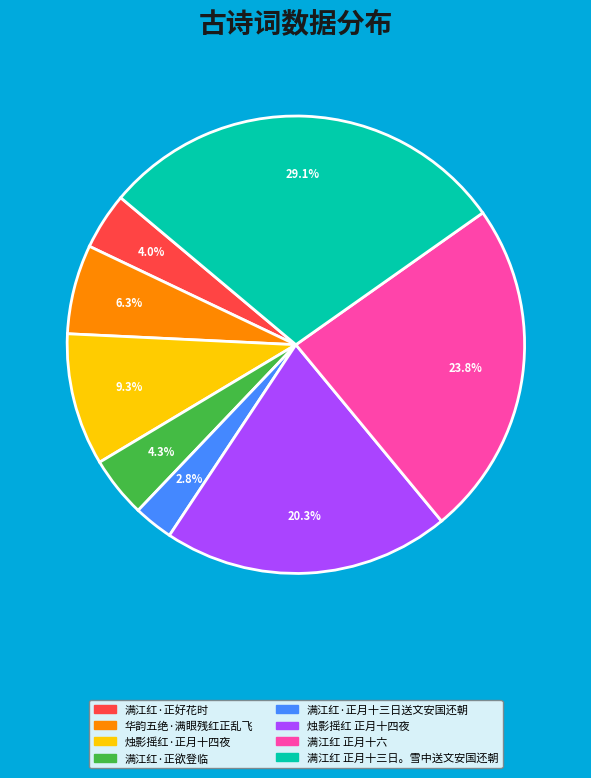

Which has a higher value, 烛影摇红·正月十四夜 or 华韵五绝·满眼残红正乱飞?

烛影摇红·正月十四夜